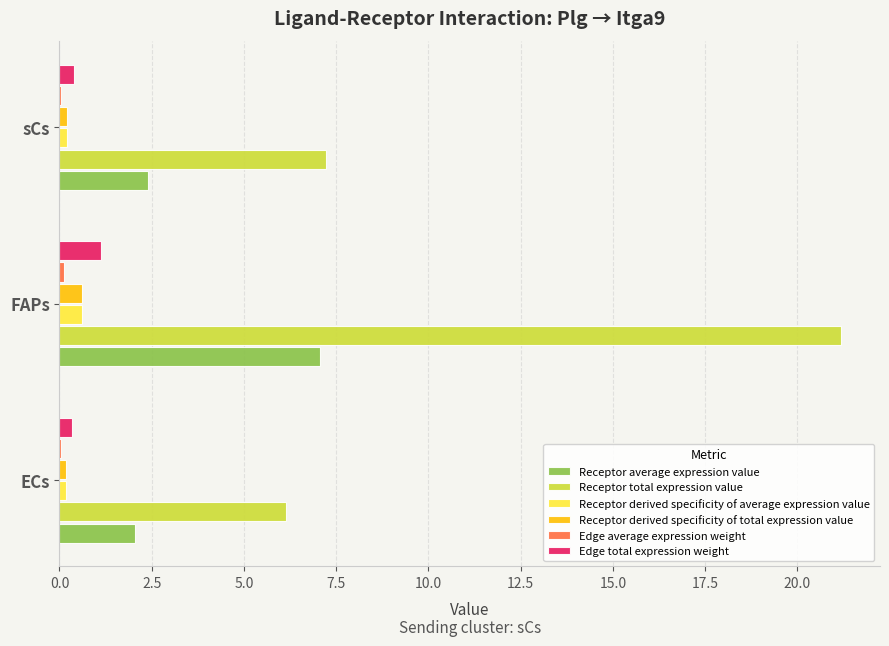

Between FAPs and sCs, which series saw the biggest shift?

Receptor total expression value